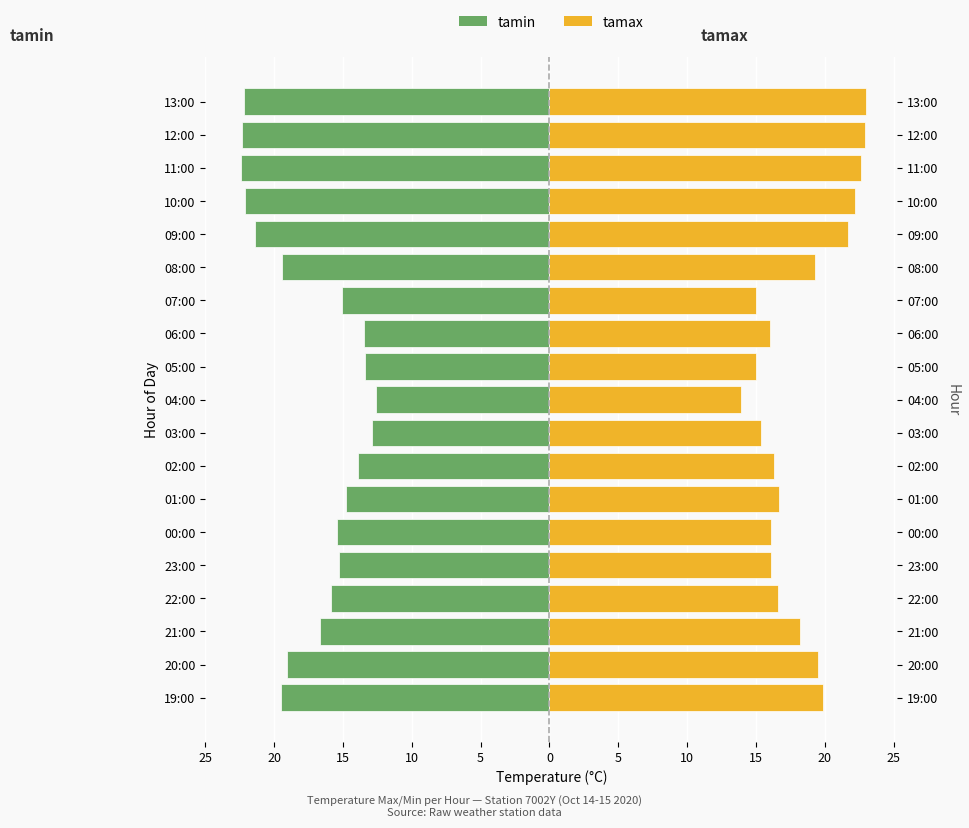

How many values in the tamin series are below -15?

13